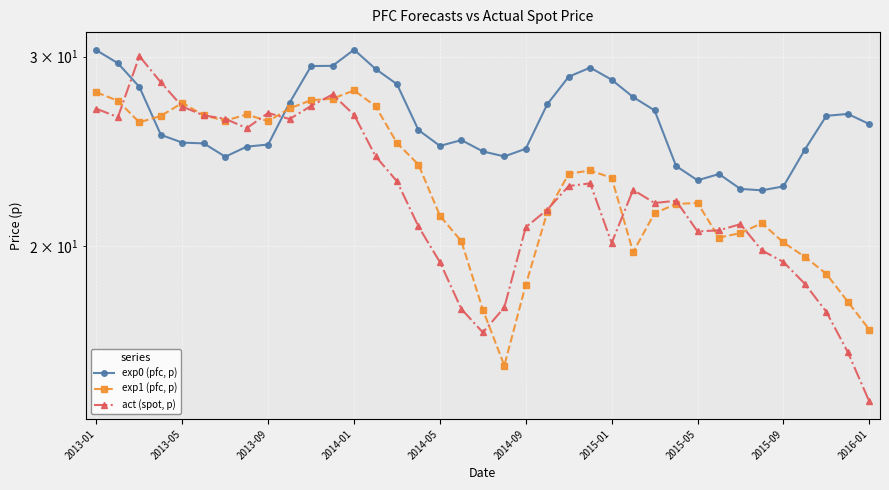

Reading left to right, extract all data points from this chart.

exp0 (pfc, p): 30.4	29.6	28.1	25.4	25.0	24.9	24.2	24.7	24.9	27.2	29.4	29.4	30.5	29.2	28.3	25.6	24.8	25.1	24.5	24.2	24.6	27.1	28.7	29.3	28.6	27.5	26.7	23.7	23.0	23.3	22.6	22.5	22.7	24.6	26.4	26.5	26.0
exp1 (pfc, p): 27.8	27.3	26.1	26.4	27.2	26.5	26.2	26.5	26.1	26.9	27.3	27.4	27.9	27.0	24.9	23.8	21.3	20.2	17.5	15.5	18.4	21.5	23.4	23.5	23.2	19.8	21.5	21.9	21.9	20.4	20.6	21.0	20.2	19.6	18.9	17.8	16.7
act (spot, p): 26.8	26.4	30.0	28.4	27.0	26.5	26.3	25.7	26.6	26.3	27.0	27.7	26.5	24.2	23.0	20.9	19.3	17.5	16.6	17.5	20.8	21.6	22.7	22.9	20.1	22.6	21.9	22.0	20.6	20.7	21.0	19.8	19.3	18.5	17.4	15.9	14.3